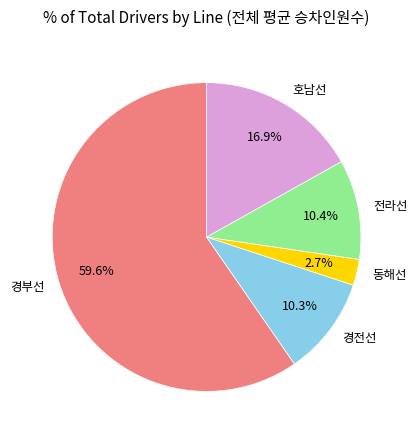

What percentage is the 동해선 slice, to the nearest percent?

3%